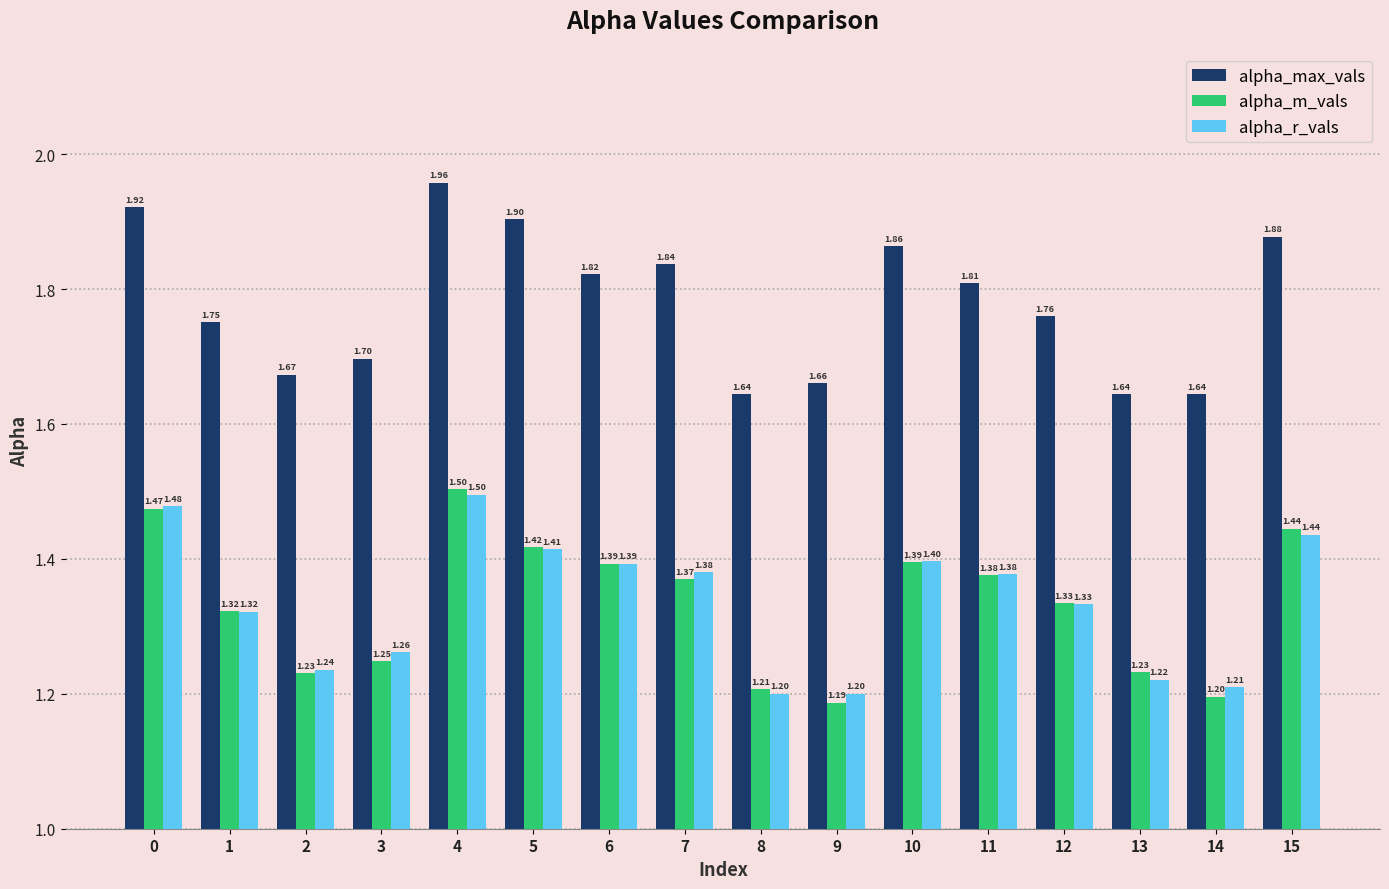

How many bars are there in each group?

3